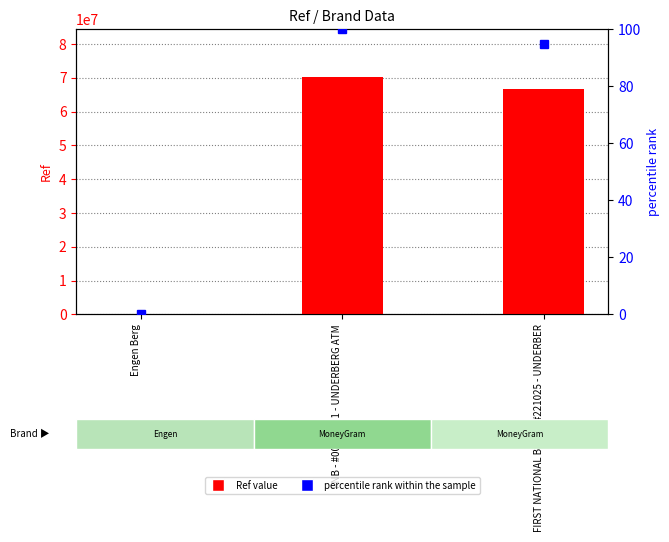

Rank the series at FNB - #00887081 - UNDERBERG ATM from lowest to highest value.

percentile rank within the sample, Ref value